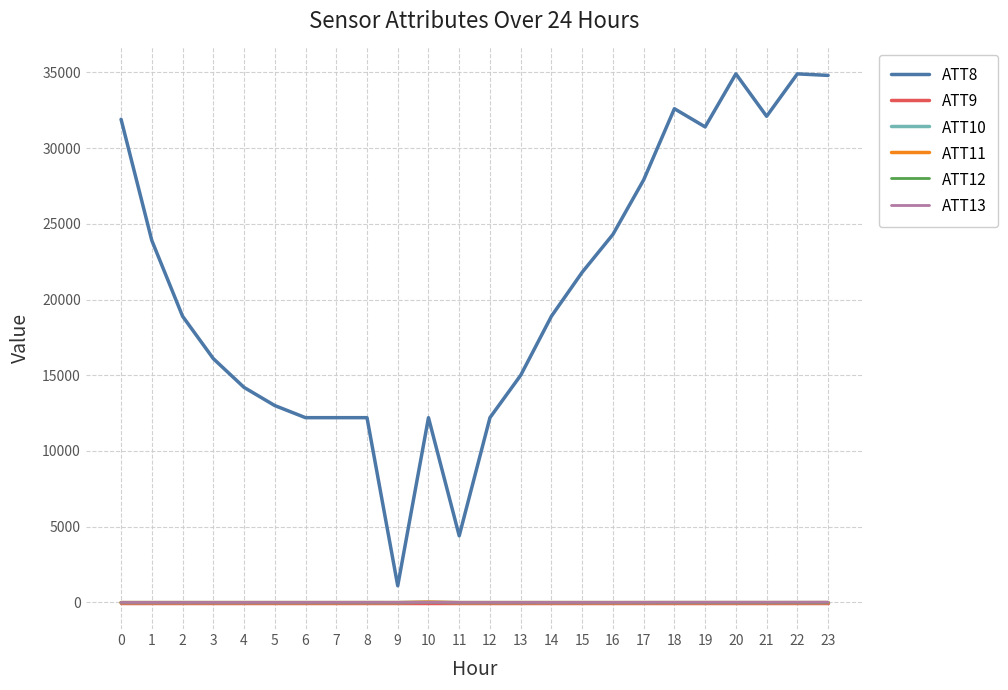

Is the value of ATT8 at 11 greater than the value of ATT11 at 19?

Yes